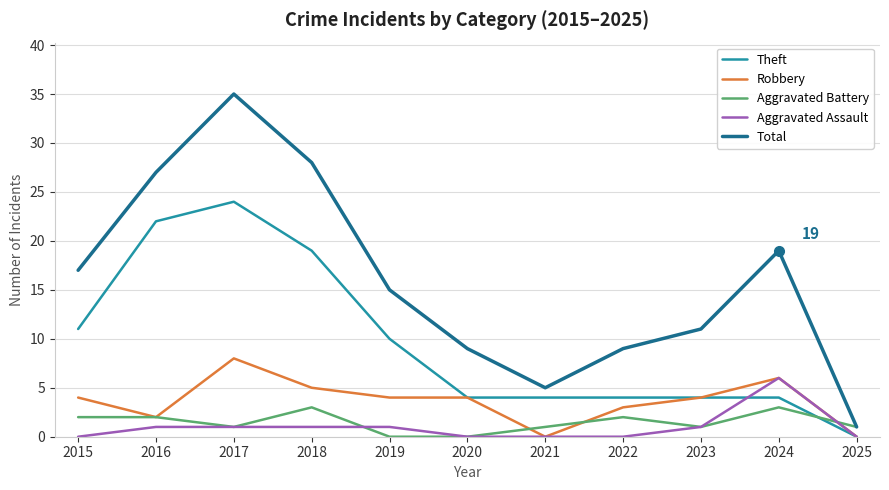

At which label does Theft first exceed 4?

2015